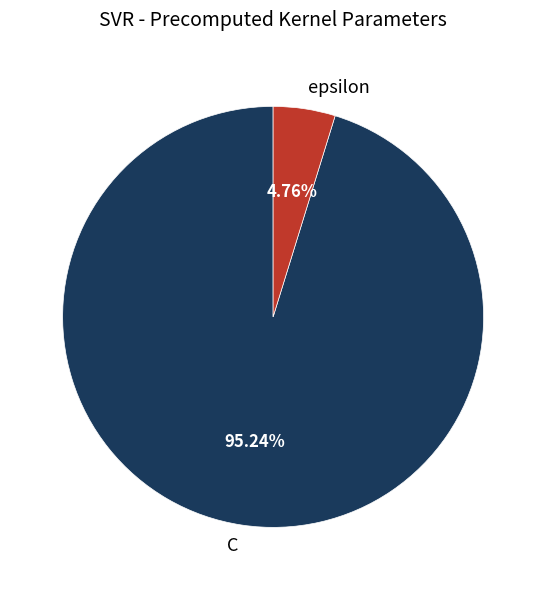

True or false: C accounts for 95% of the total.

True